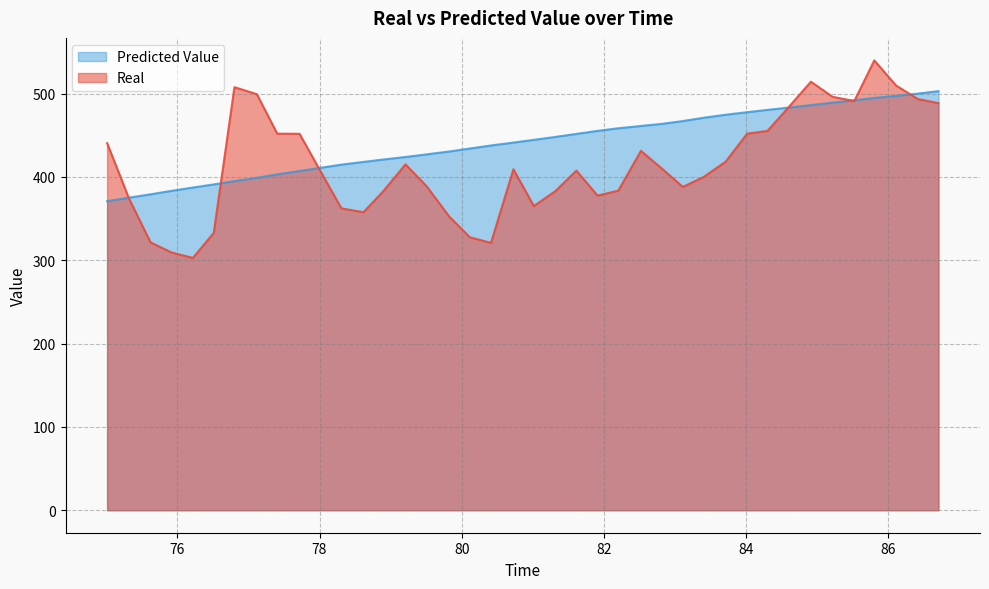

How many data points in Real are above 409?

20